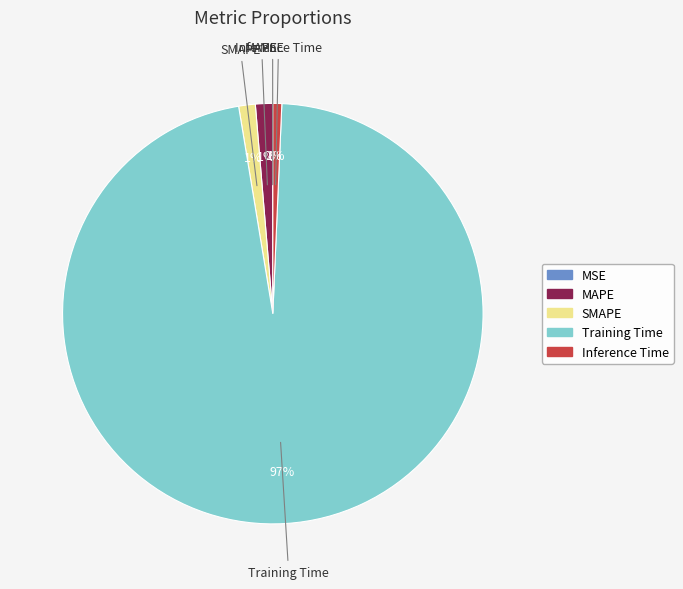

What is the largest slice in the pie chart?

Training Time